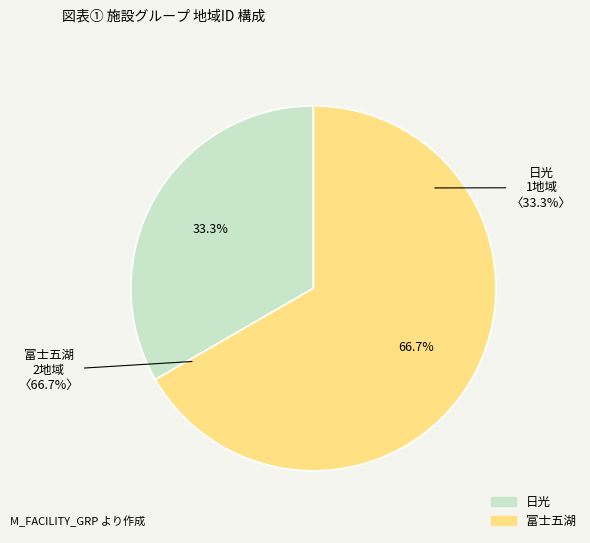

Count the number of slices in the pie.

2